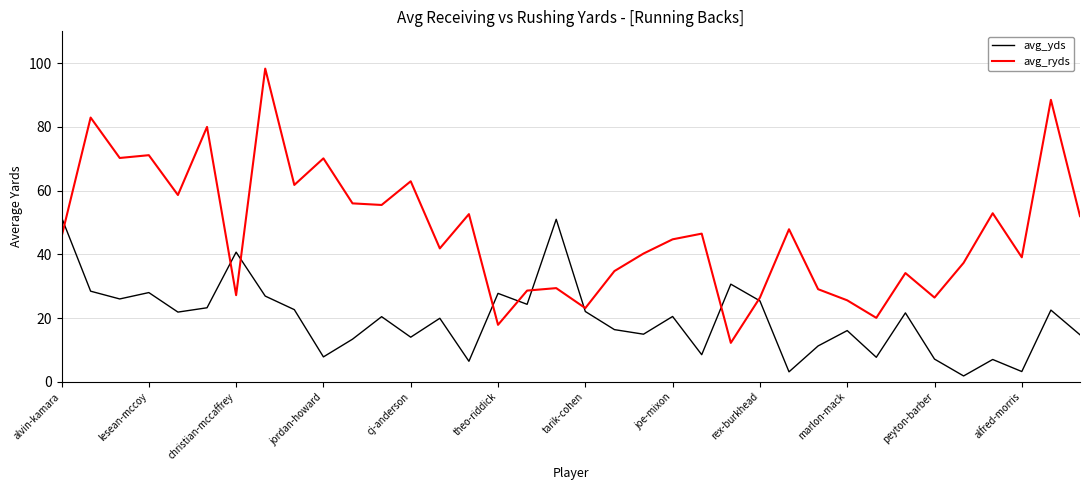

After their last crossing, which series has the higher values: avg_yds or avg_ryds?

avg_ryds